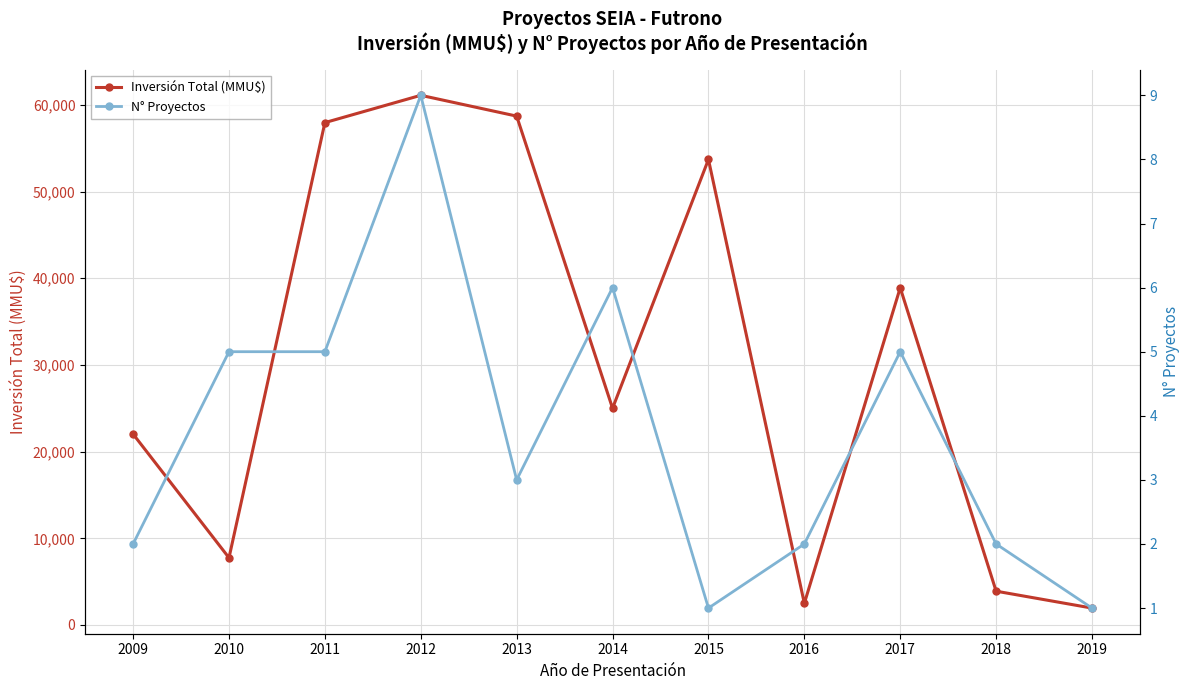

How many values in the N° Proyectos series exceed 3?

5